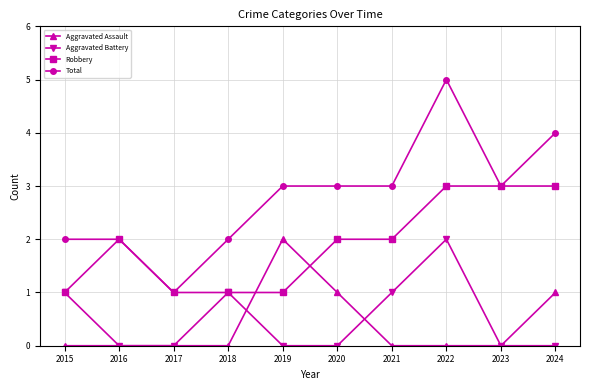

At which category does Total reach its first local valley?

2017